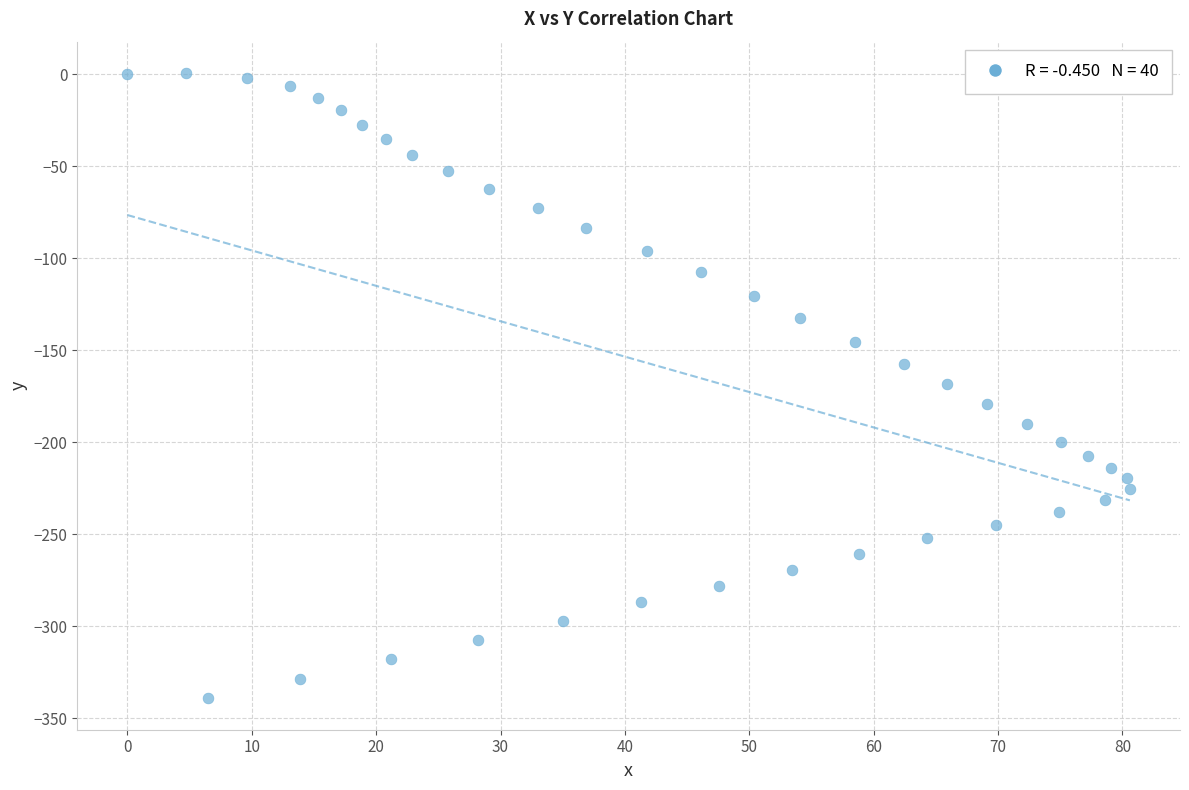

What is the range of X values (max minus min)?

80.6